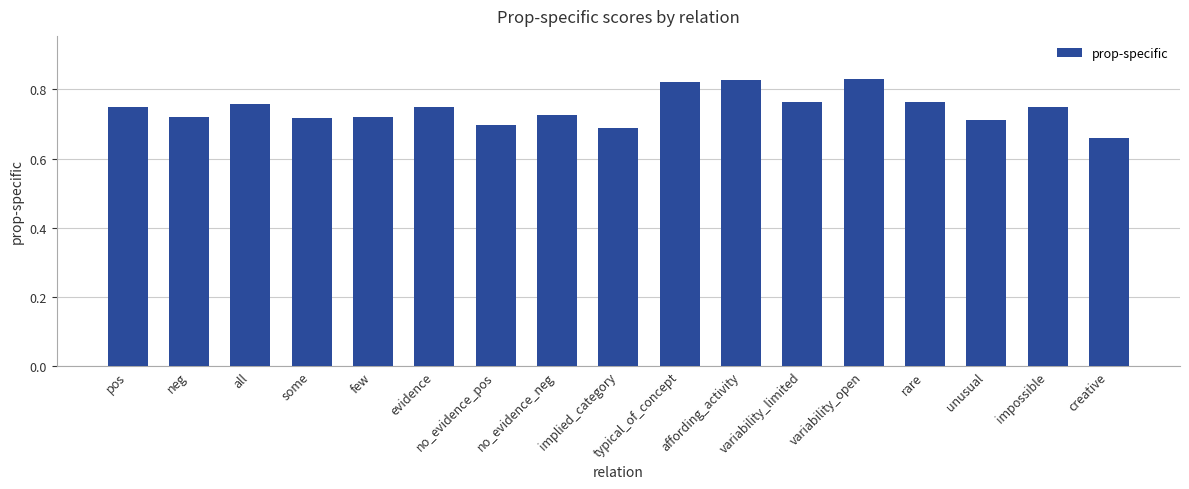

What is the sum of all values?

12.6